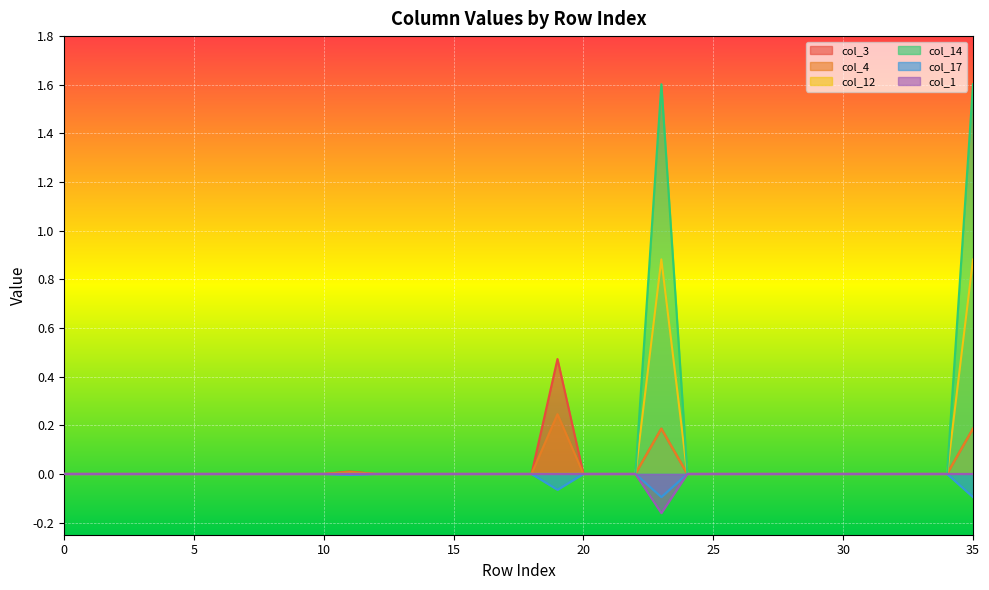

How many categories are shown in the chart?

36